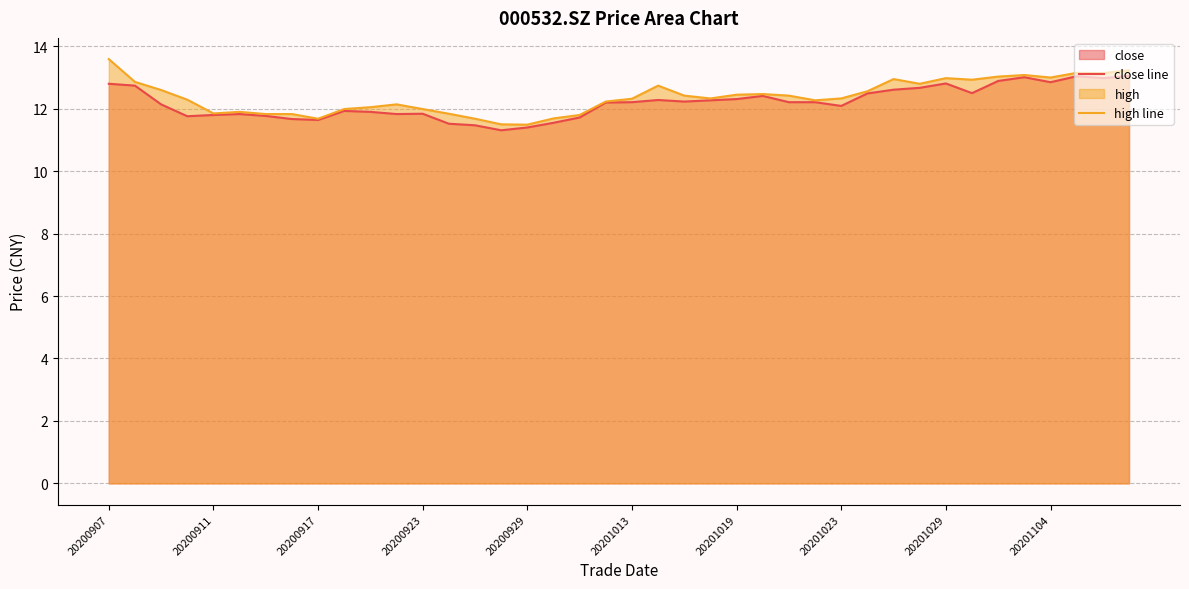

Reading right to left, extract all data points from this chart.

close line: 13.1	13.0	13.0	12.8	13.0	12.9	12.5	12.8	12.7	12.6	12.5	12.1	12.2	12.2	12.4	12.3	12.3	12.2	12.3	12.2	12.2	11.7	11.6	11.4	11.3	11.5	11.5	11.8	11.8	11.9	11.9	11.6	11.7	11.8	11.8	11.8	11.8	12.1	12.7	12.8
high line: 13.2	13.1	13.2	13.0	13.1	13.0	12.9	13.0	12.8	12.9	12.6	12.3	12.3	12.4	12.5	12.4	12.3	12.4	12.7	12.3	12.2	11.8	11.7	11.5	11.5	11.7	11.8	12.0	12.1	12.1	12.0	11.7	11.8	11.8	11.9	11.8	12.3	12.6	12.9	13.6